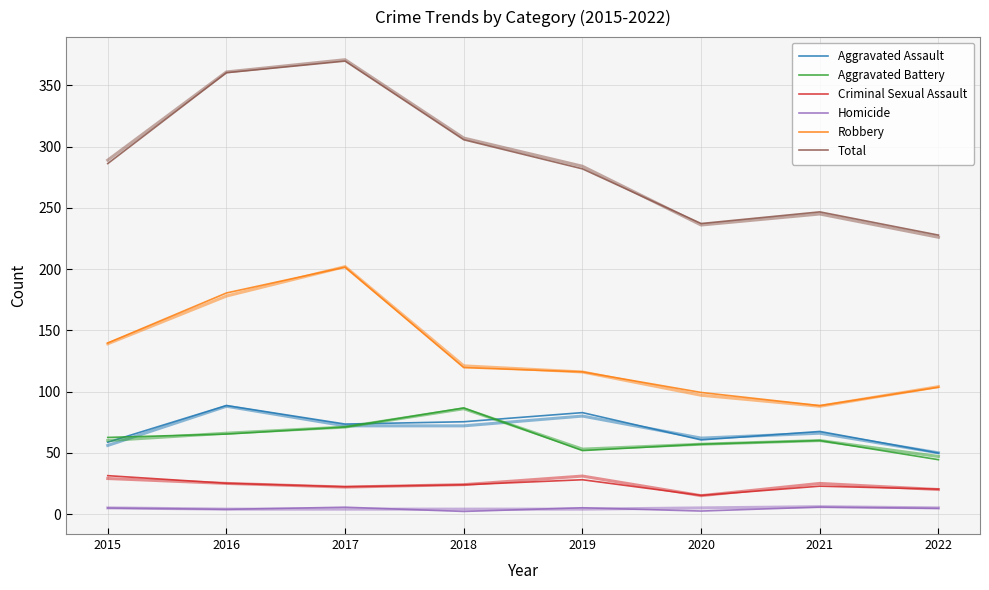

What is the spread (max minus min) of values at 2017?

364.3